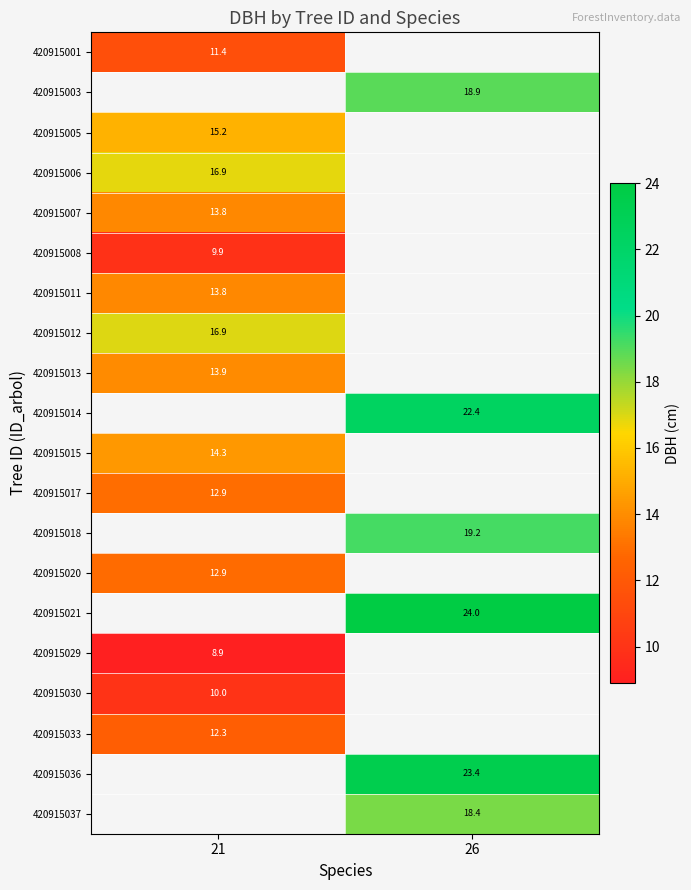

Between 26 and 21, which is larger?

21